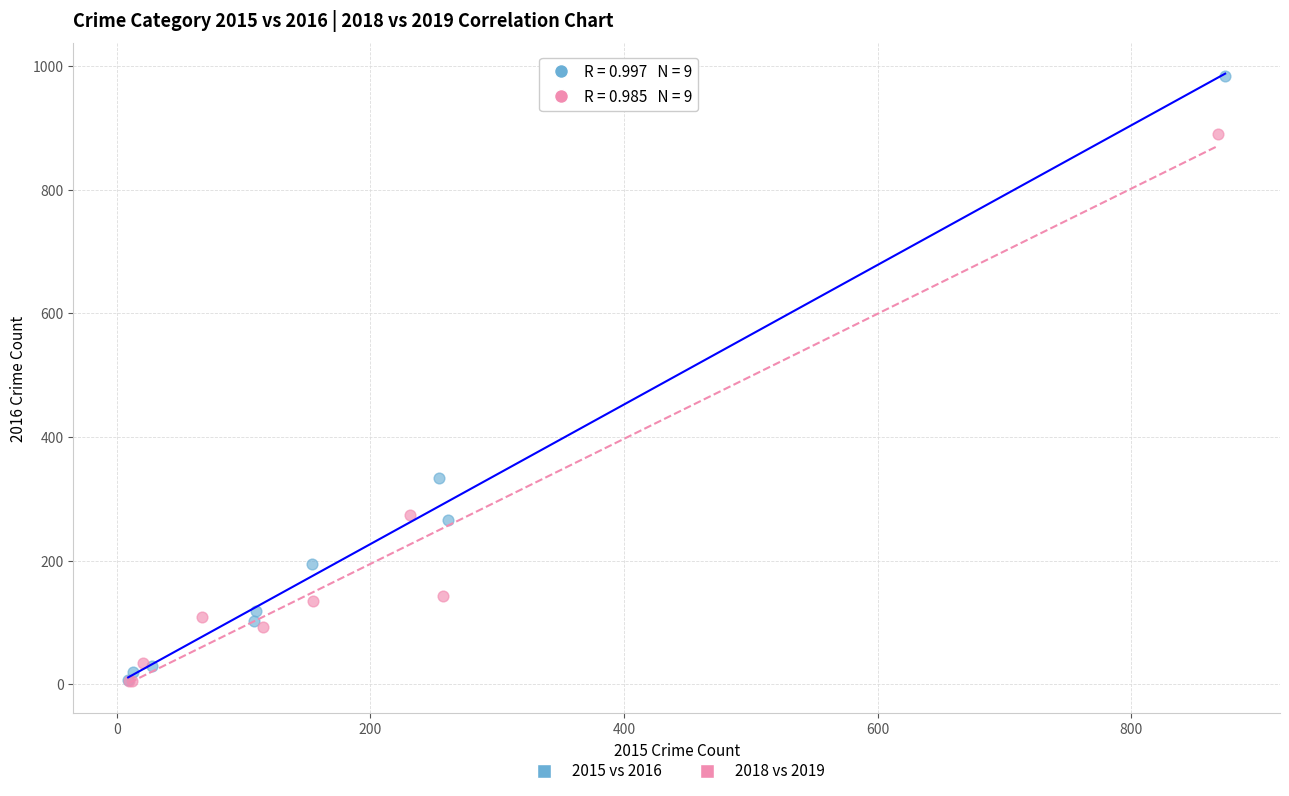

Which series reaches the maximum Y coordinate?

2015 vs 2016